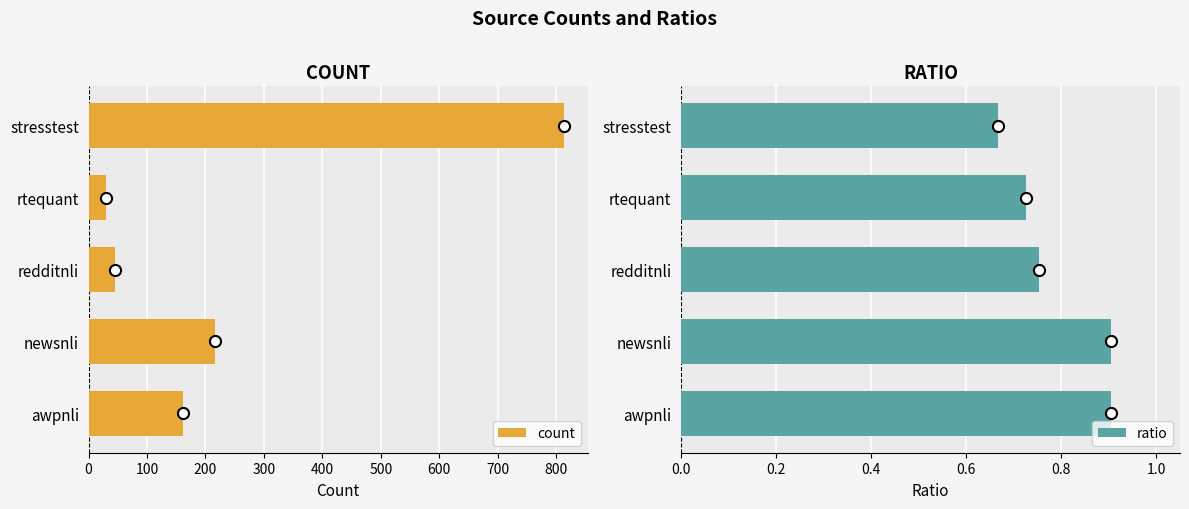

What is the difference between the maximum and minimum values in the count series?

784